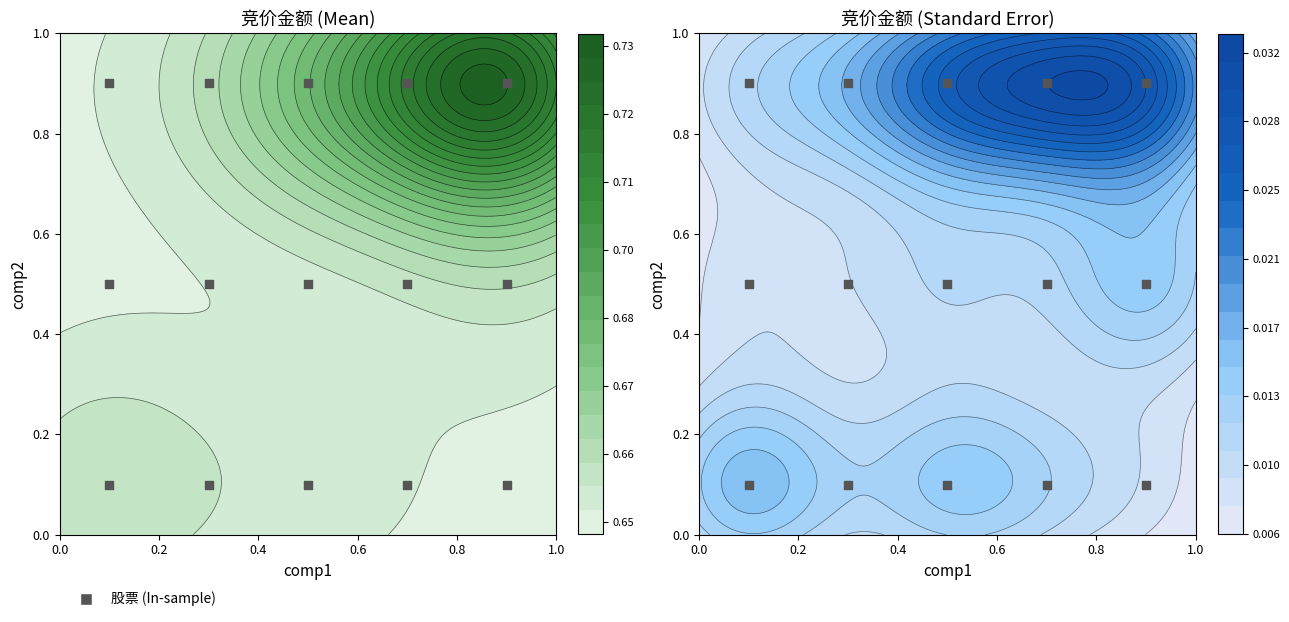

Reading left to right, extract all data points from this chart.

0.1	0.1	0.1	0.1	0.1	0.5	0.5	0.5	0.5	0.5	0.9	0.9	0.9	0.9	0.9